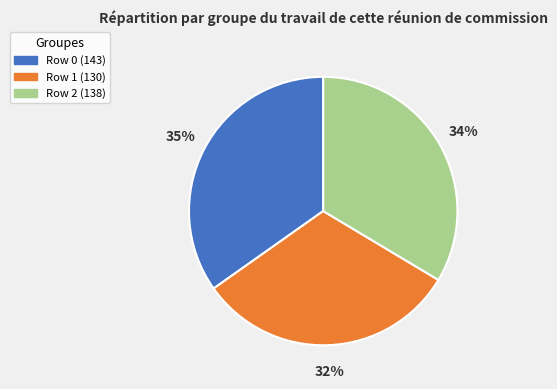

What percentage is the Row 0 slice, to the nearest percent?

35%